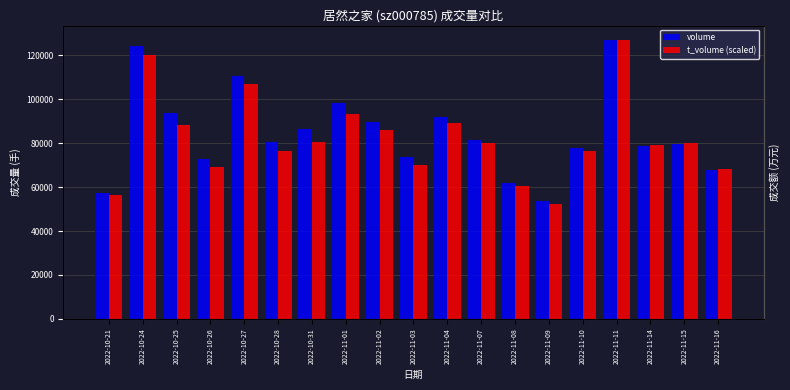

What is the total value across all series at 2022-11-14?

157984.7